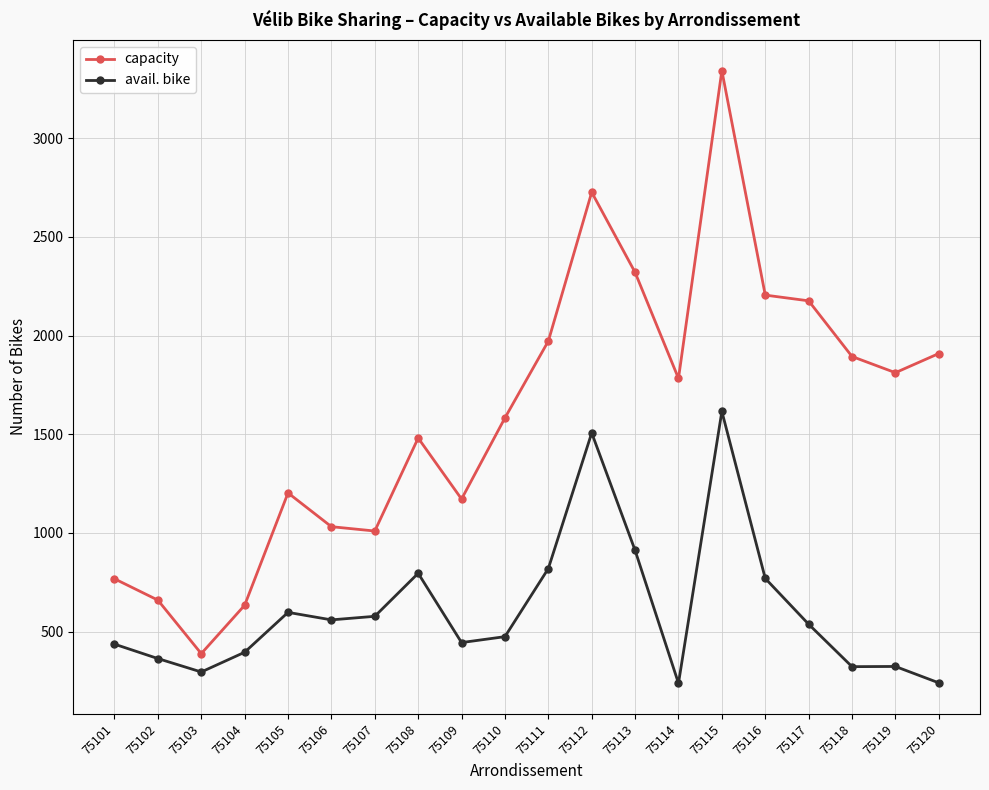

What is the difference between the second highest and second lowest values in the capacity series?

2092